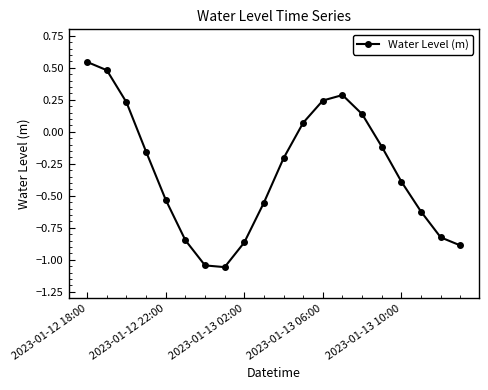

Count the number of data series in this chart.

1